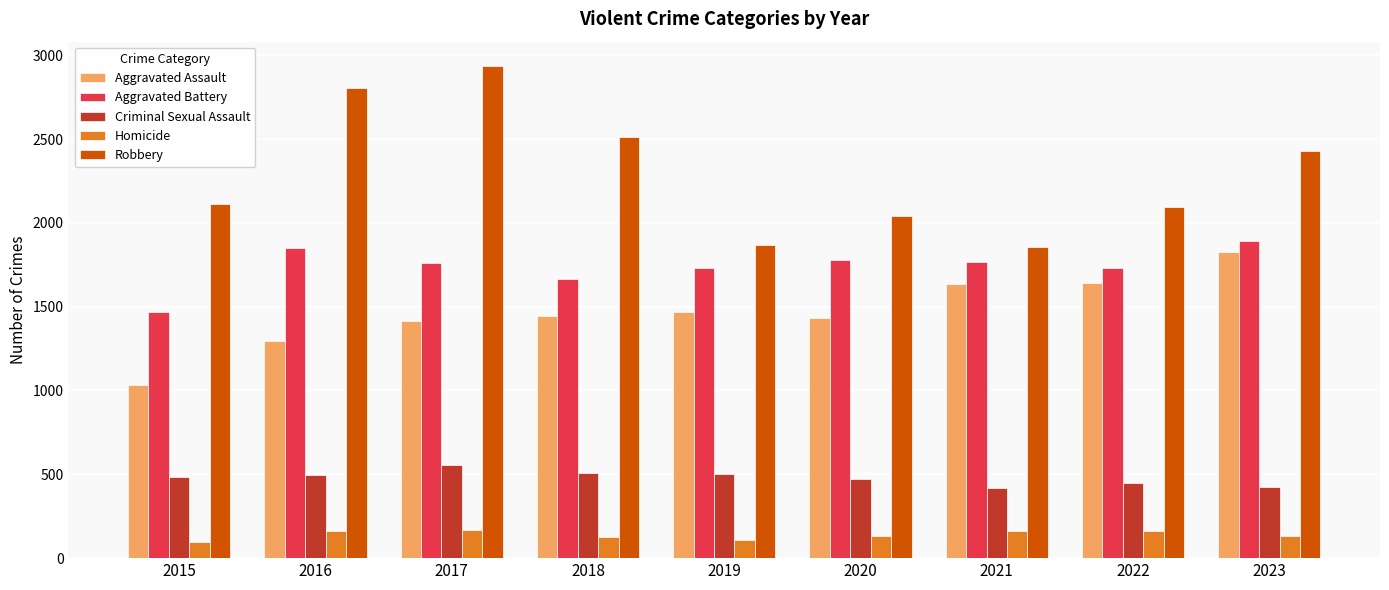

What is the highest value of the Criminal Sexual Assault series?

556